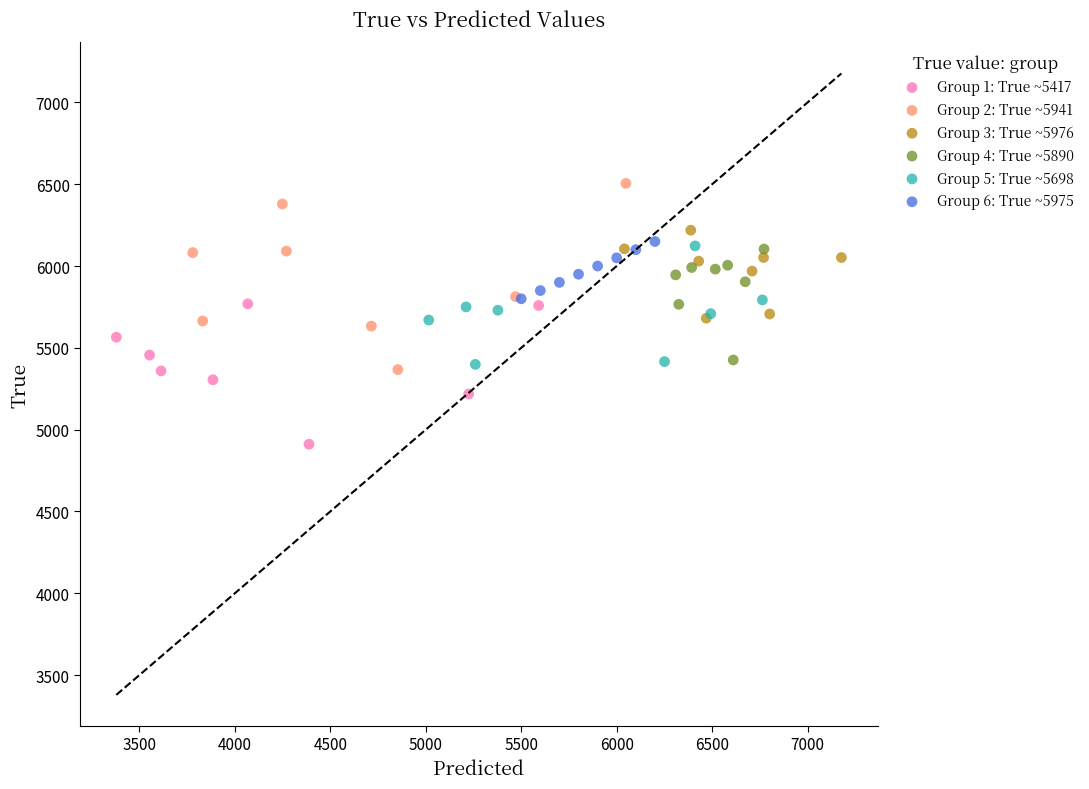

Which series has the widest spread of Y values?

Group 2: True ~5941